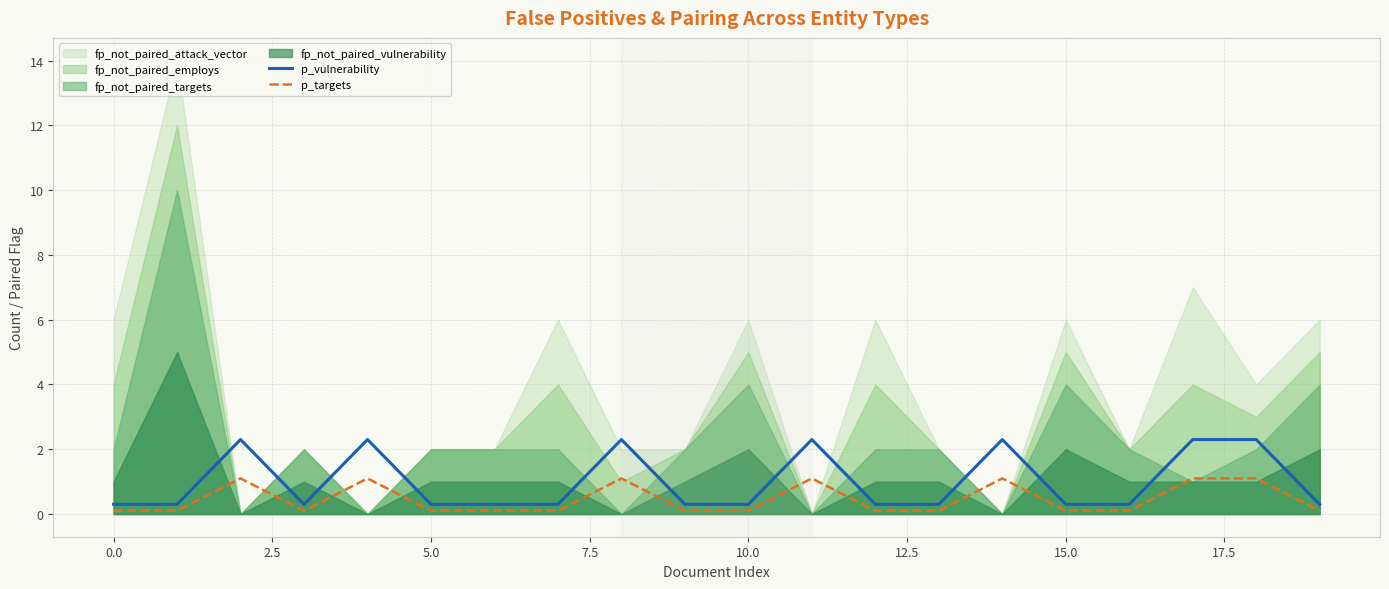

Is it true that p_targets equals 0.1 at 5.0?

True